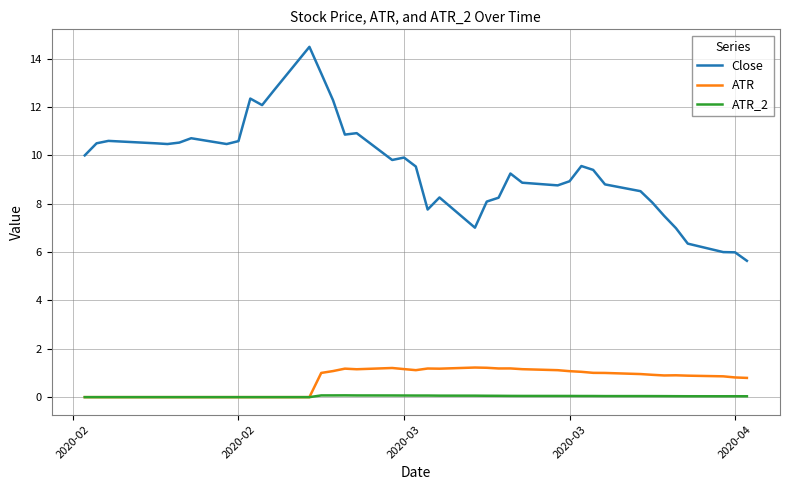

What is the lowest value of the Close series?

5.6